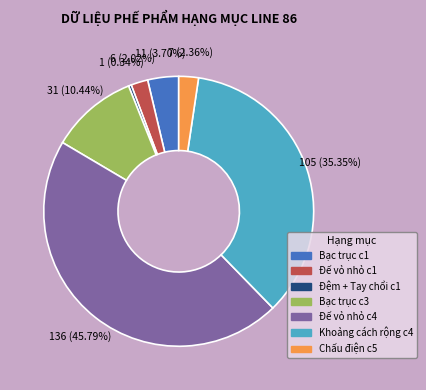

Is there a majority slice in this chart?

No